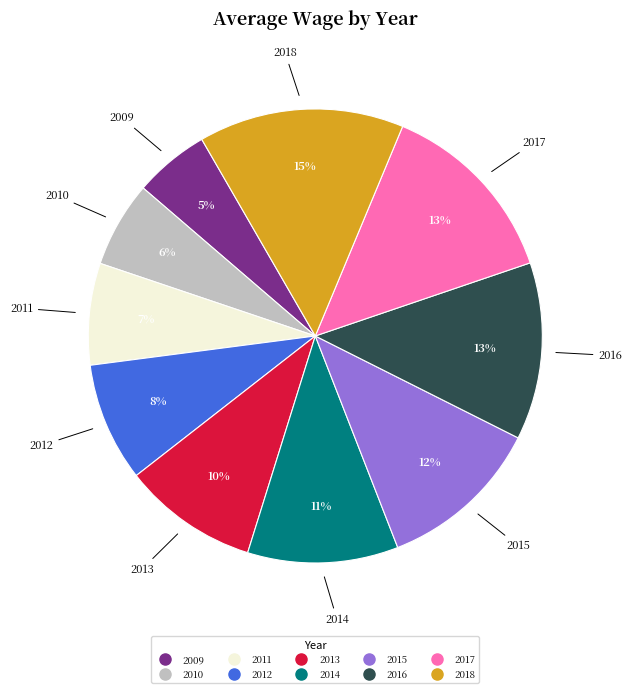

True or false: 2009 accounts for 5% of the total.

True